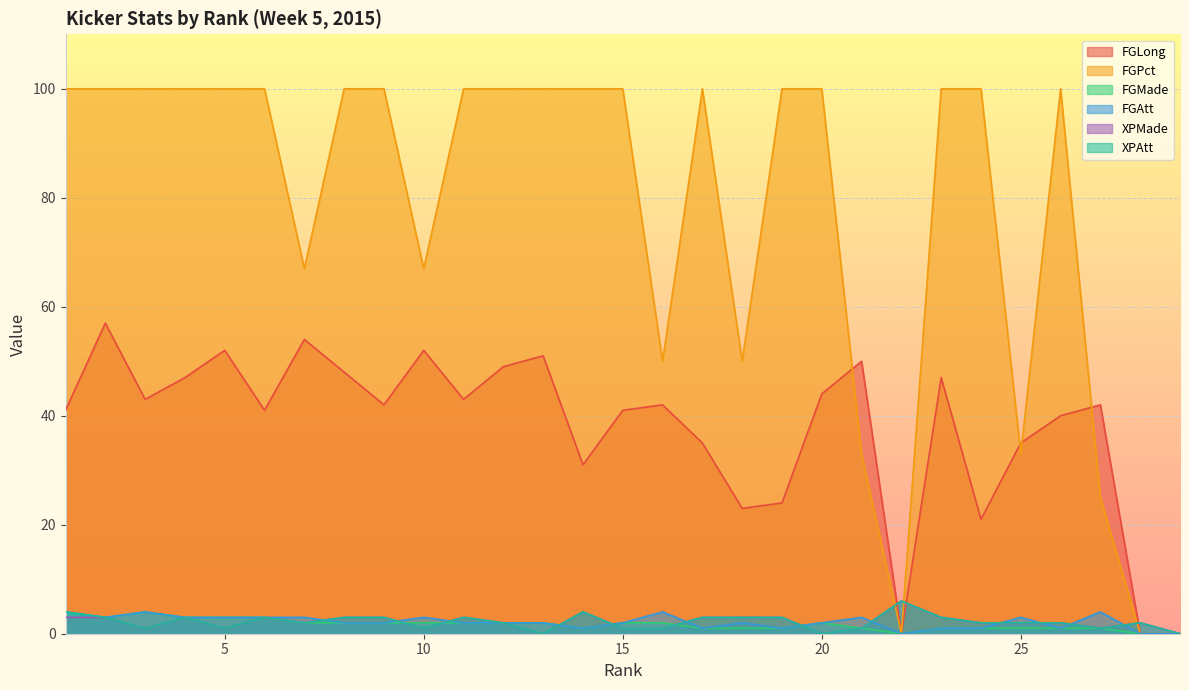

What is the value of the FGMade point at the 9th from the left?

2